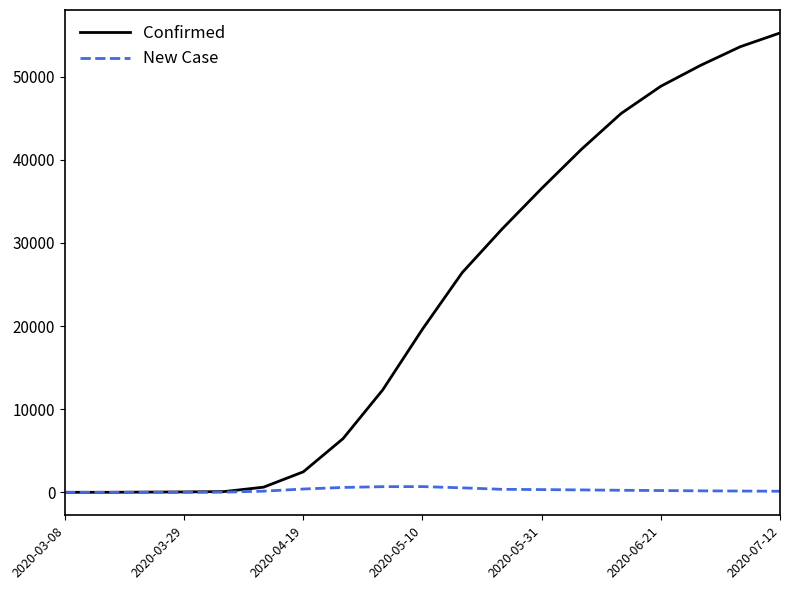

Which series has the largest range (max minus min)?

Confirmed